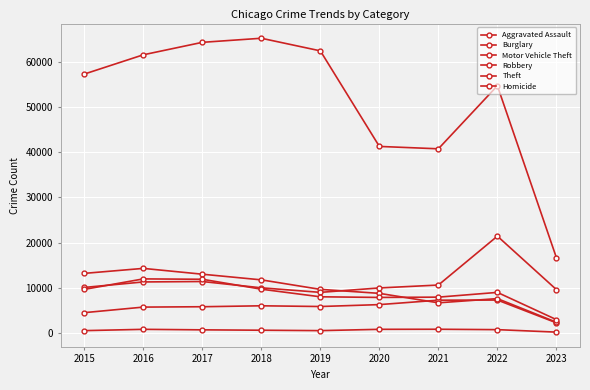

How many data points in Aggravated Assault are less than 5841?

4